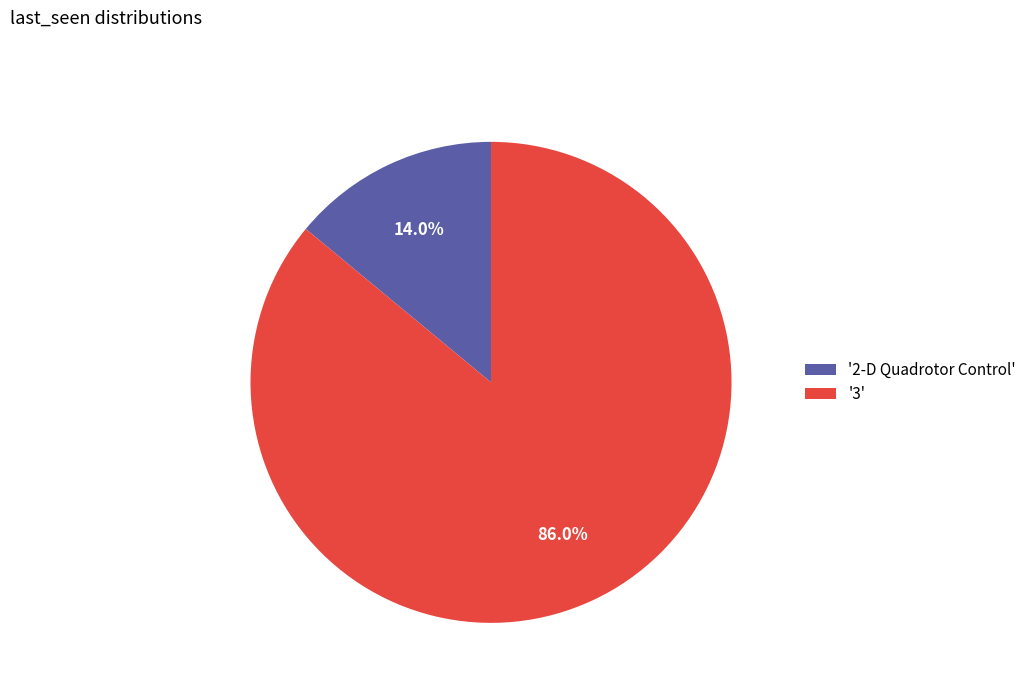

Which has a higher value, '3' or '2-D Quadrotor Control'?

'3'